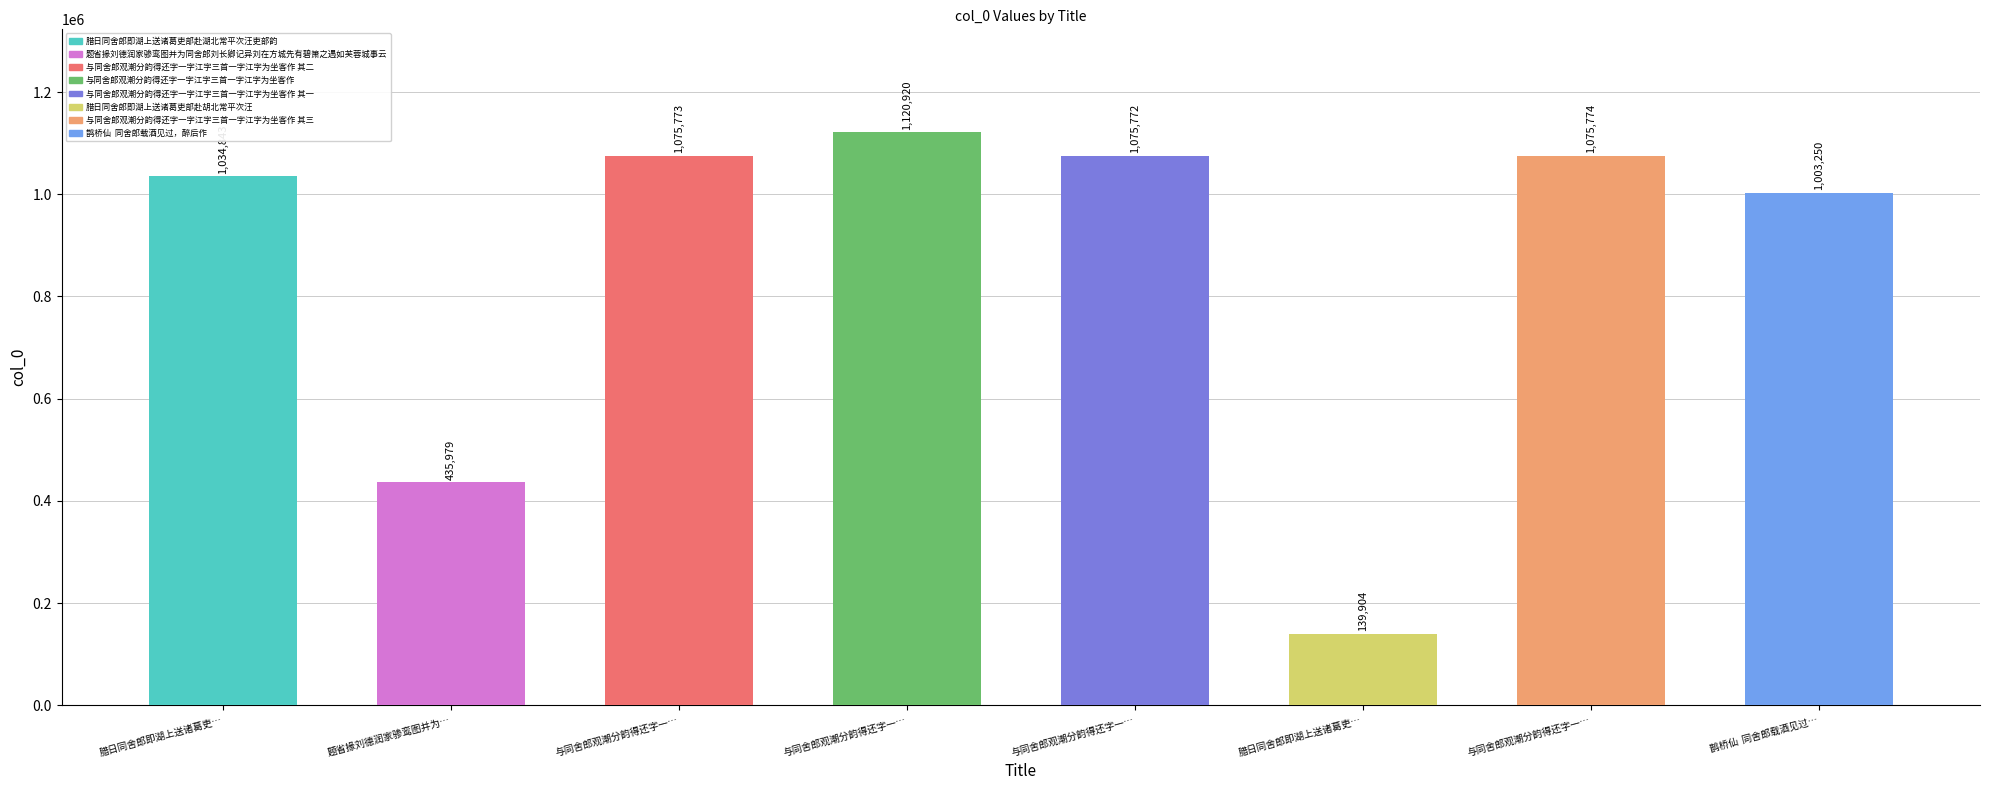

Which category has the highest value across all series?

与同舍郎观潮分韵得还字一字江字三首一字江字为坐客作